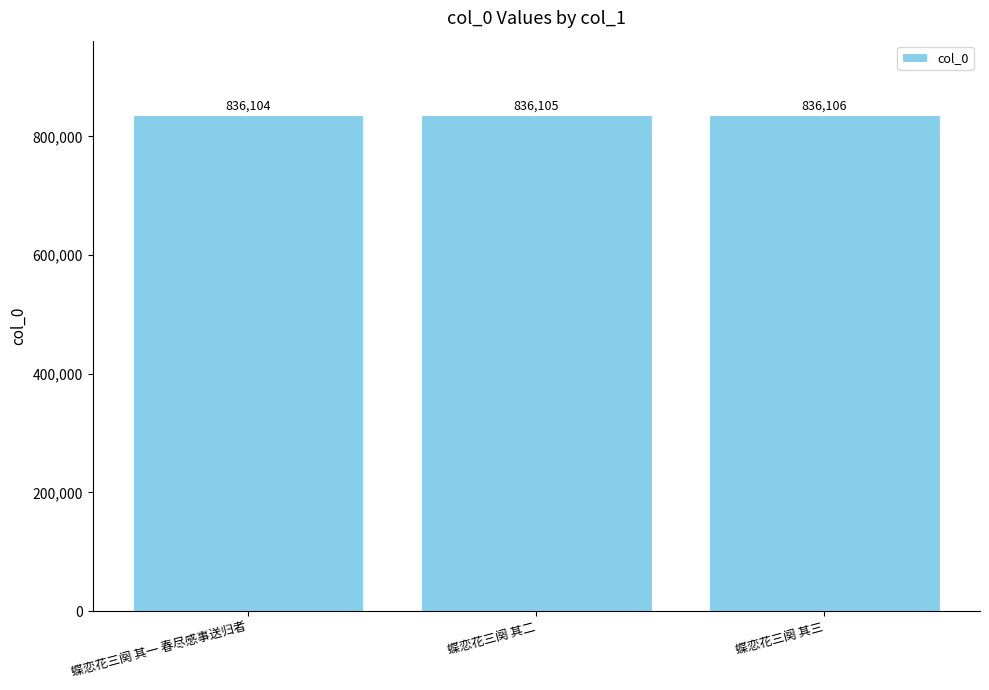

Rank the categories by value from lowest to highest.

蝶恋花三阕 其一 春尽感事送归者, 蝶恋花三阕 其二, 蝶恋花三阕 其三